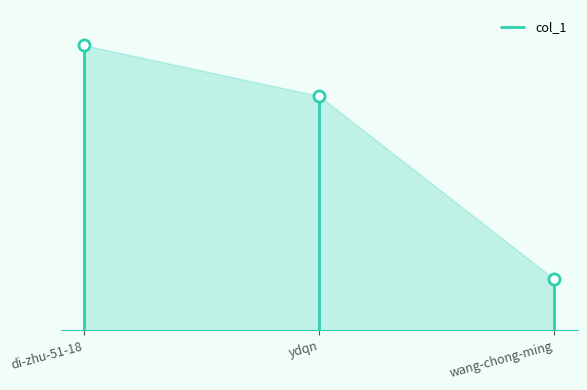

Count the values in the range 833 to 4627.

3